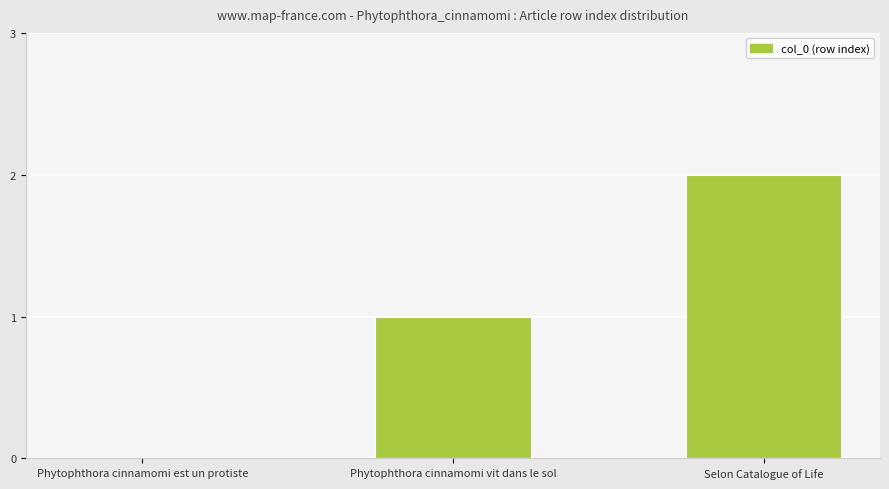

Count the values in the range 0 to 2.

3